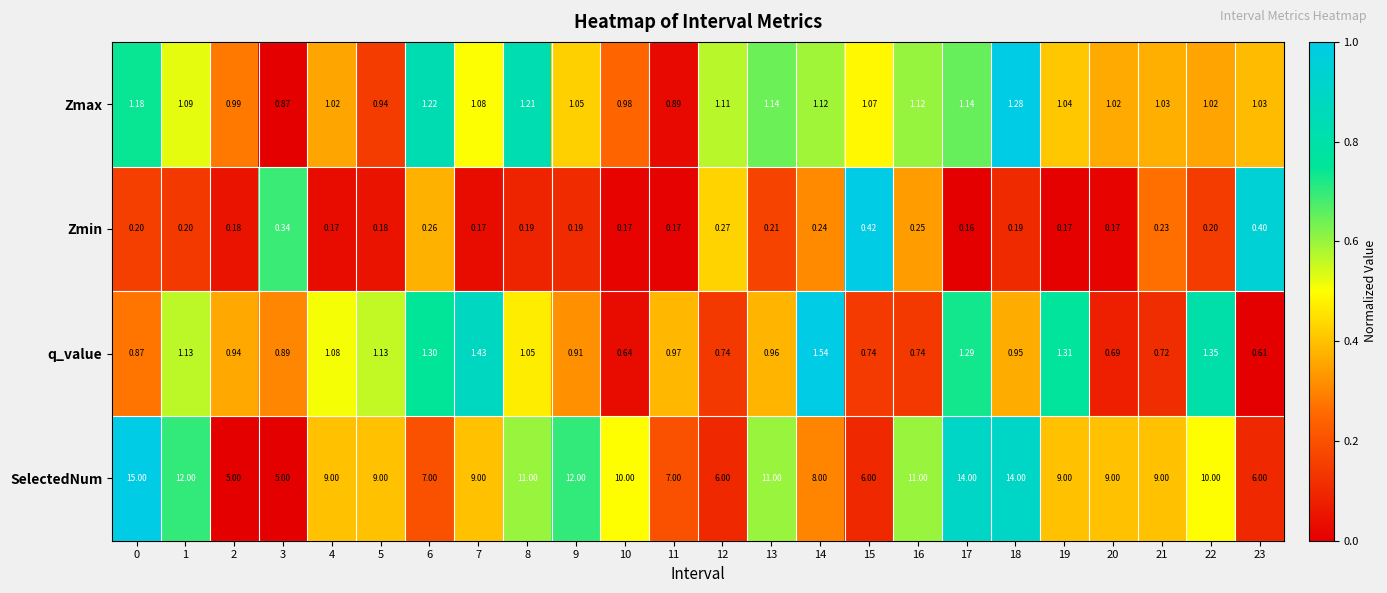

Rank the series by their maximum value, from lowest to highest.

Zmin, Zmax, q_value, SelectedNum